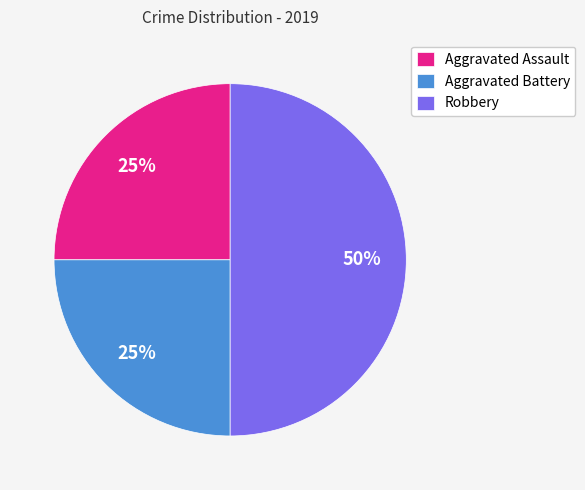

What is the ratio of the value at Robbery to the value at Aggravated Battery?

2.0